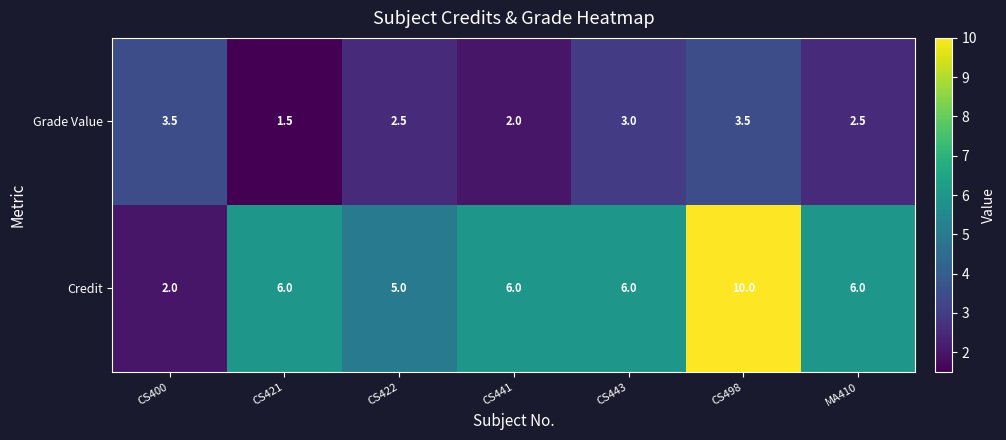

How many categories are shown in the chart?

7